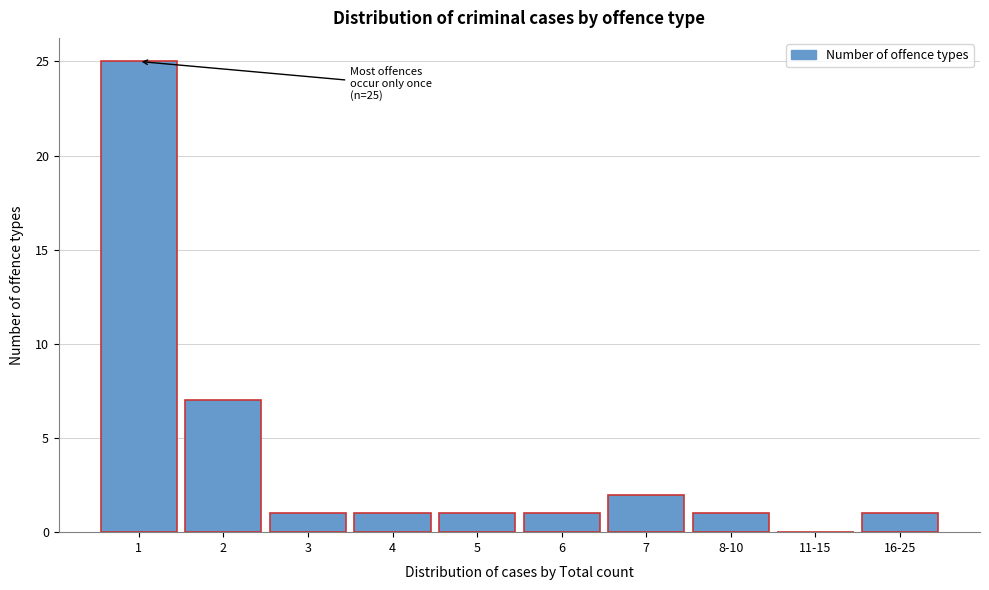

Reading left to right, extract all data points from this chart.

1=25	2=7	3=1	4=1	5=1	6=1	7=2	8-10=1	11-15=0	16-25=1